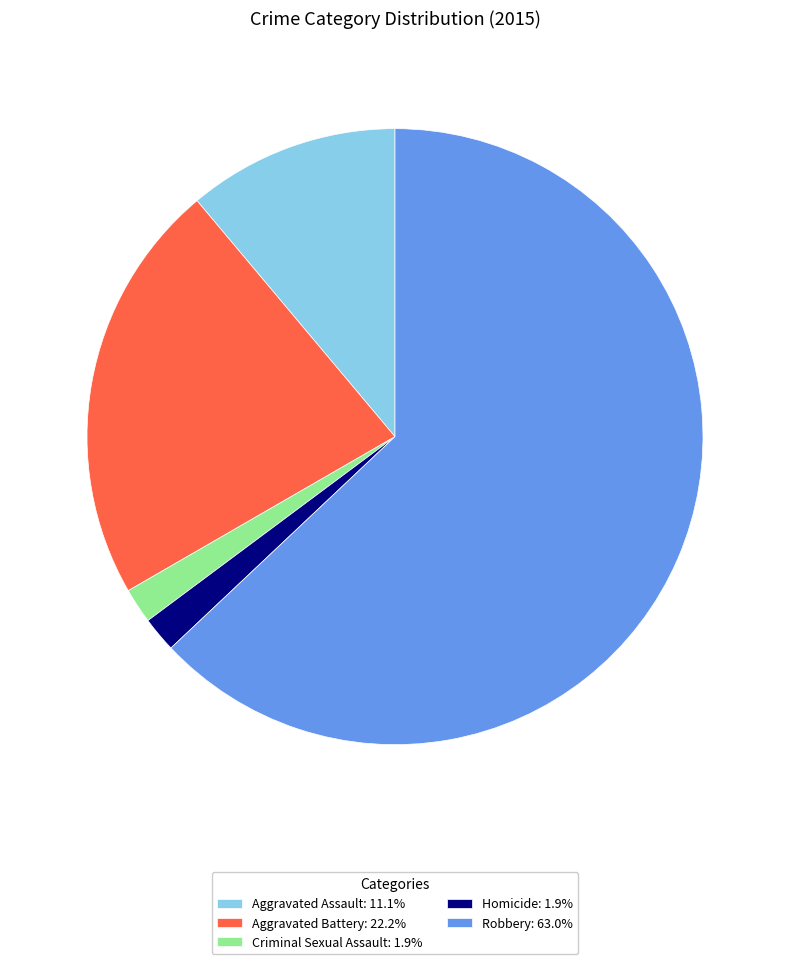

Does Aggravated Battery: 22.2% represent more than half of the total?

No